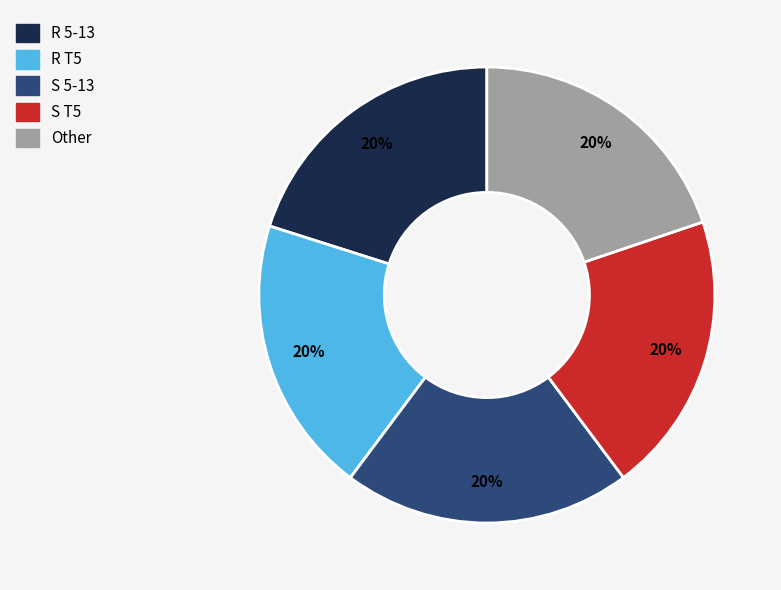

Count the number of slices in the pie.

5